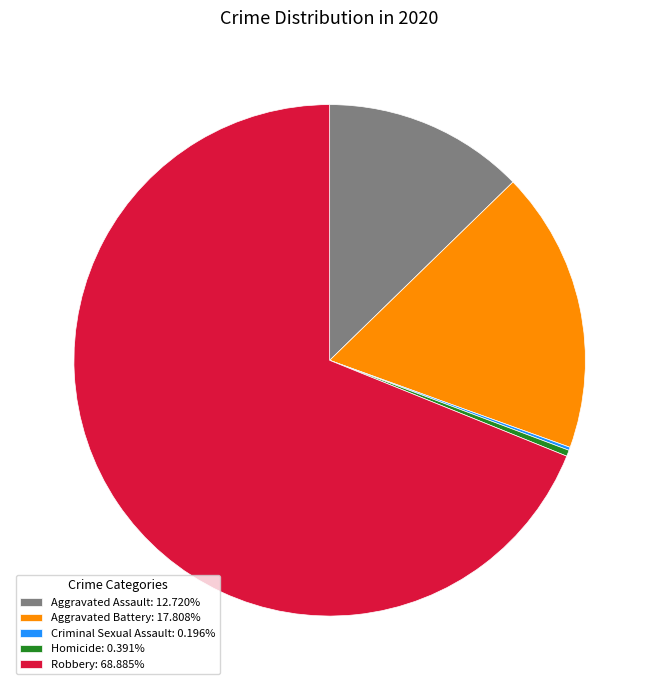

What is the ratio of the value at Aggravated Battery: 17.808% to the value at Aggravated Assault: 12.720%?

1.4